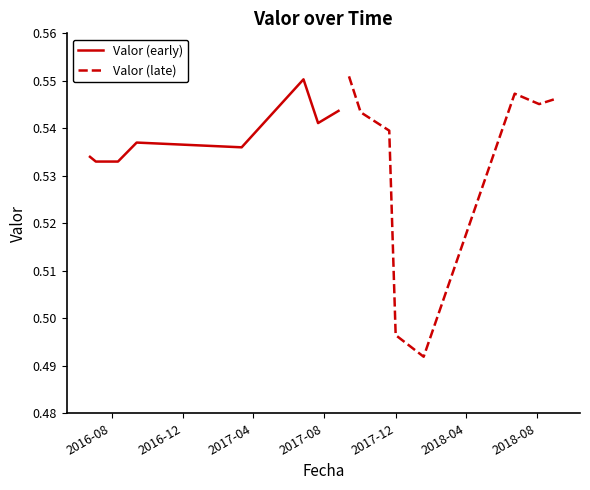

How many lines are shown in the chart?

2